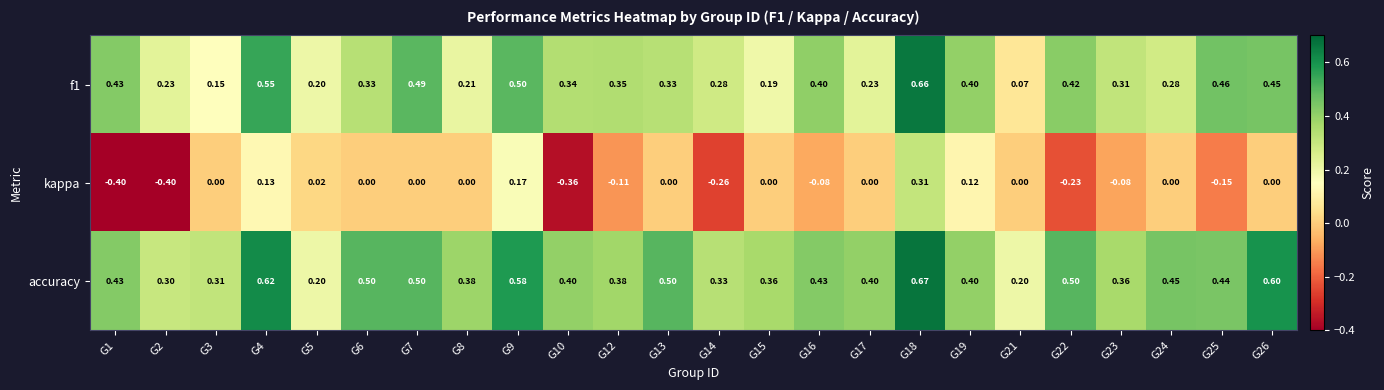

Which series has the widest spread of values?

kappa